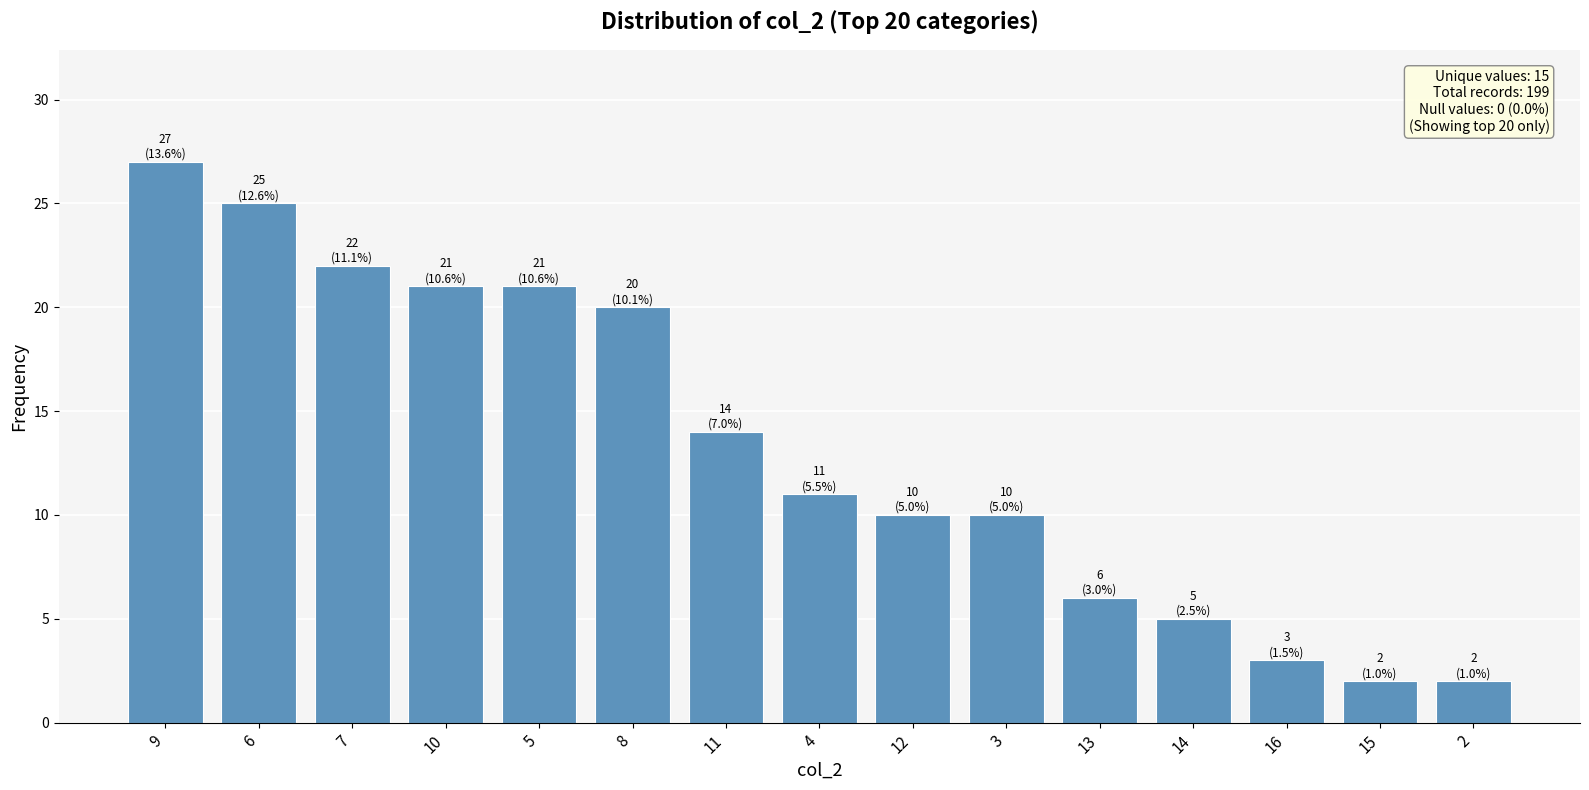

Reading left to right, transcribe all the data shown in this chart.

27	25	22	21	21	20	14	11	10	10	6	5	3	2	2